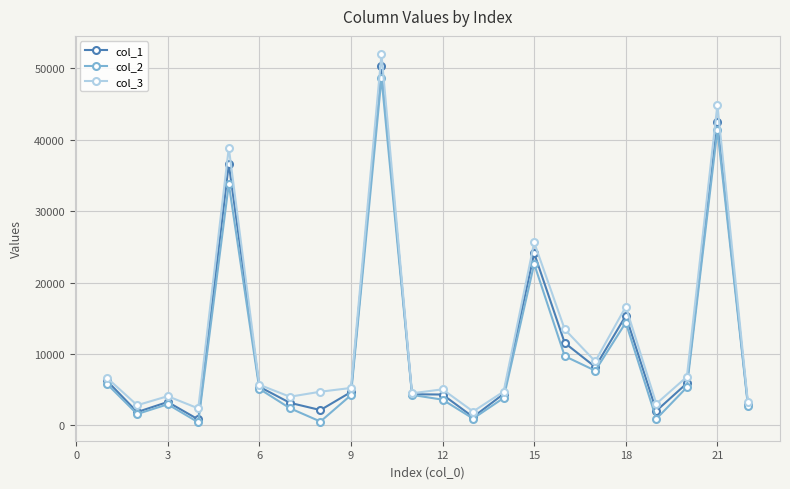

Which series has the largest range (max minus min)?

col_3